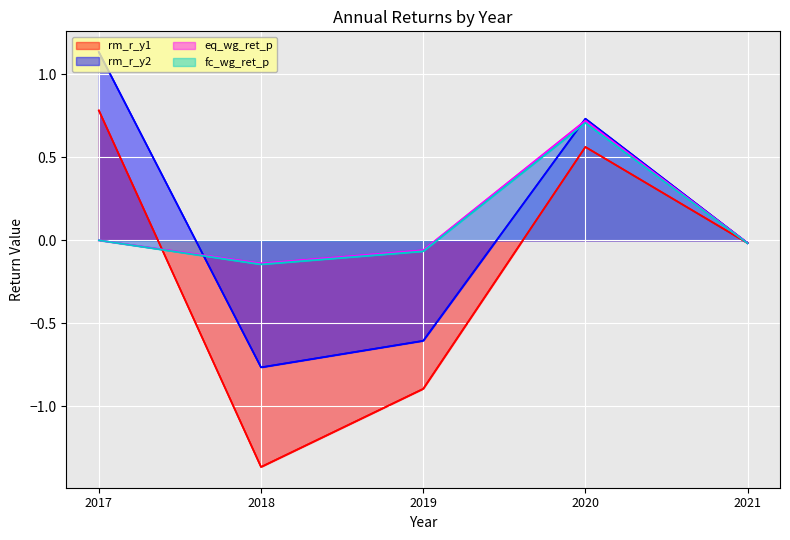

What is the difference between the highest and lowest values at 2018?

1.2